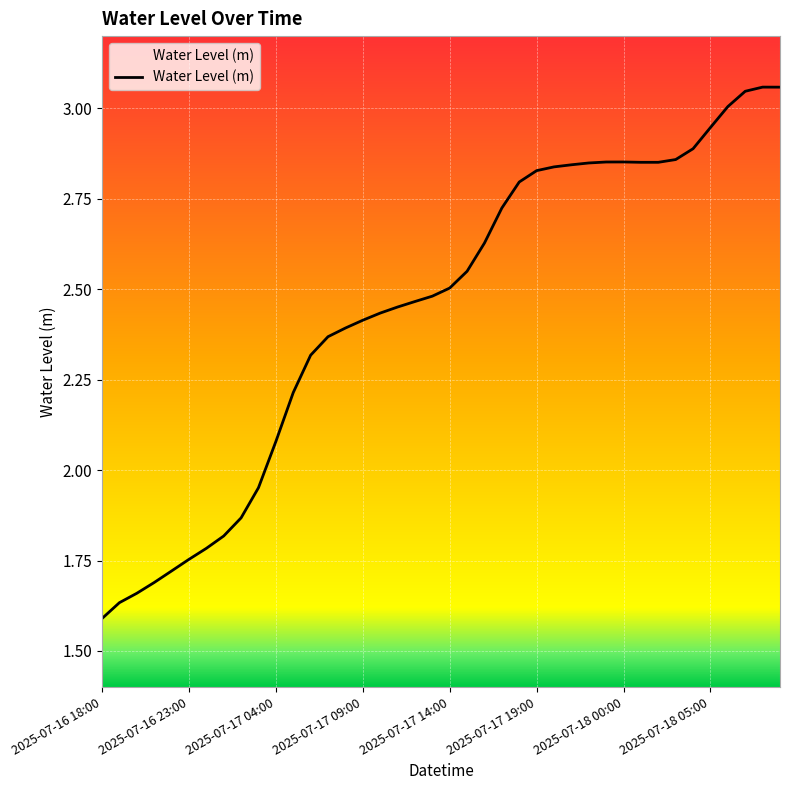

What is the difference between the maximum and minimum values?

1.5